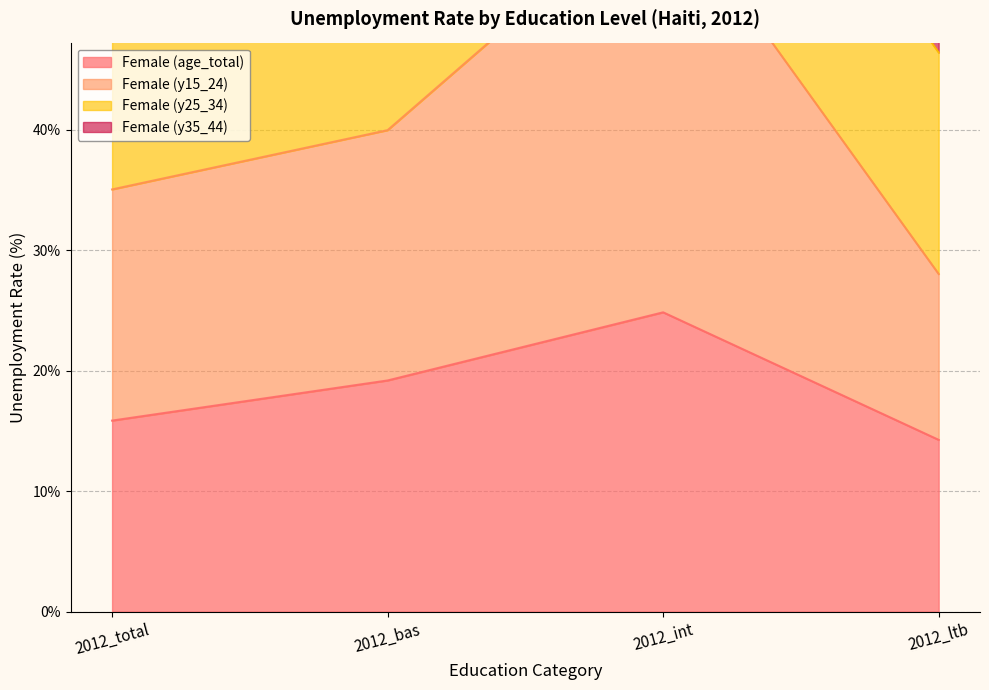

At which label does Female (age_total) reach its peak?

2012_int